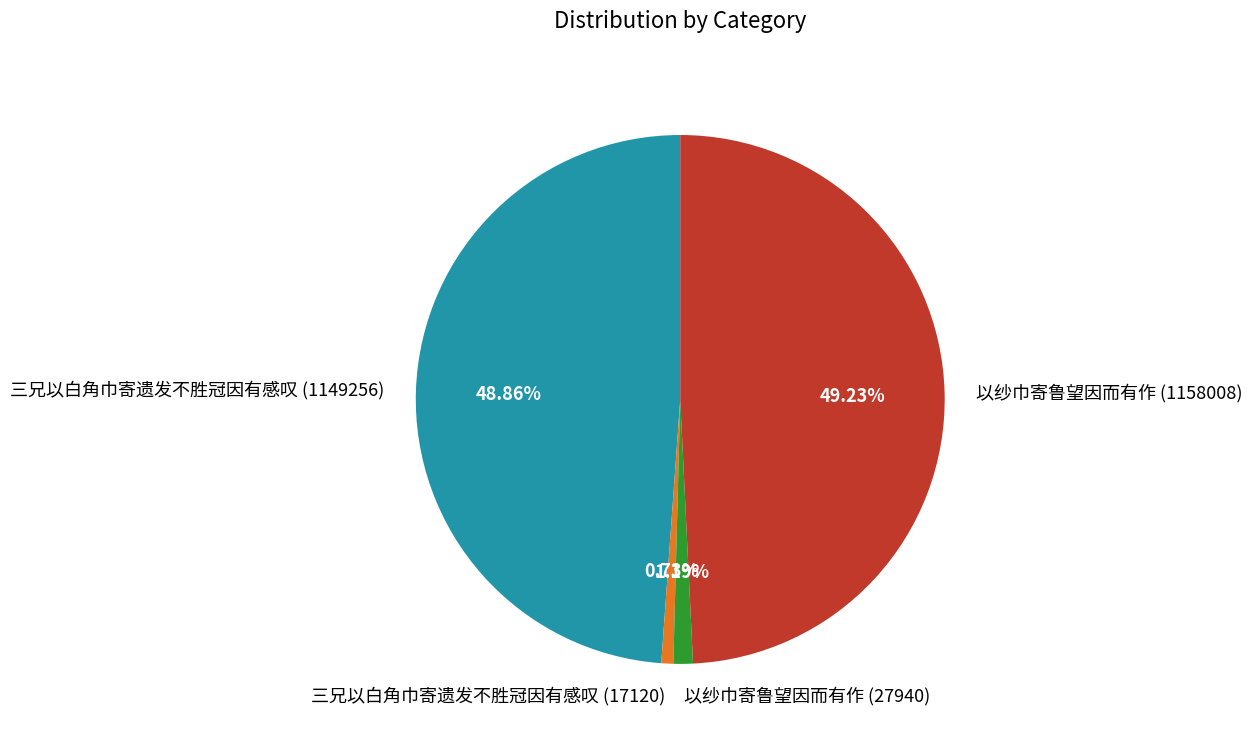

Is 三兄以白角巾寄遗发不胜冠因有感叹 (1149256) the majority of the pie?

No